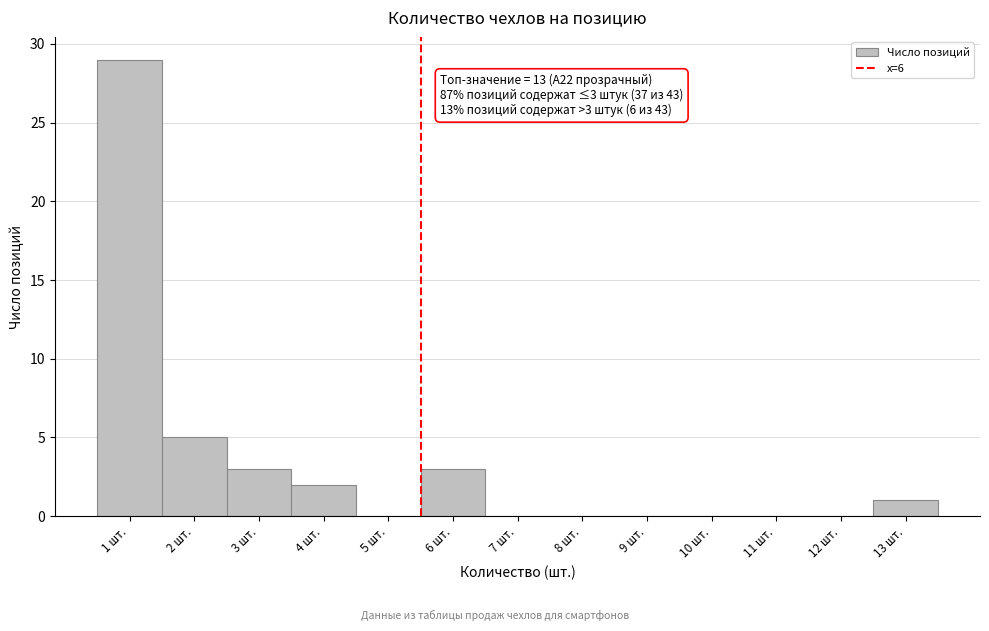

Reading left to right, list all the values displayed in this chart.

1 шт.=29	2 шт.=5	3 шт.=3	4 шт.=2	5 шт.=0	6 шт.=3	7 шт.=0	8 шт.=0	9 шт.=0	10 шт.=0	11 шт.=0	12 шт.=0	13 шт.=1